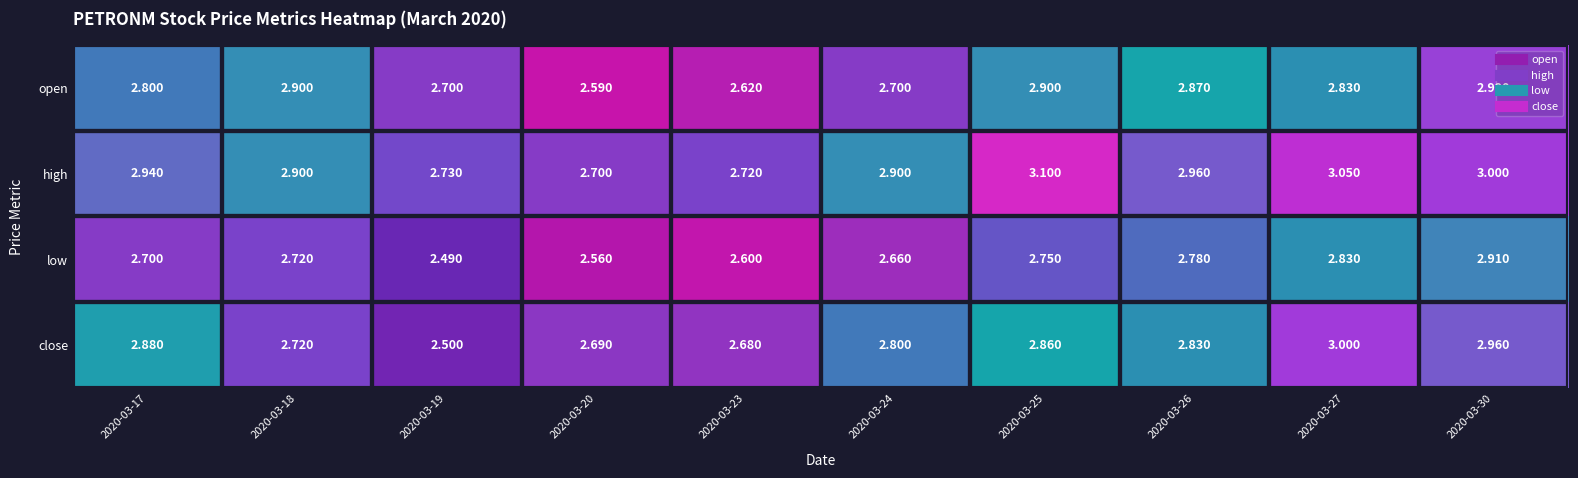

How many categories are shown in the chart?

10